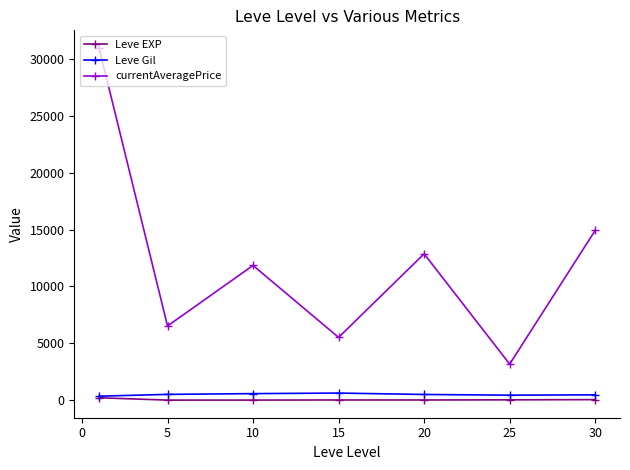

Which series has the largest total across all categories?

currentAveragePrice